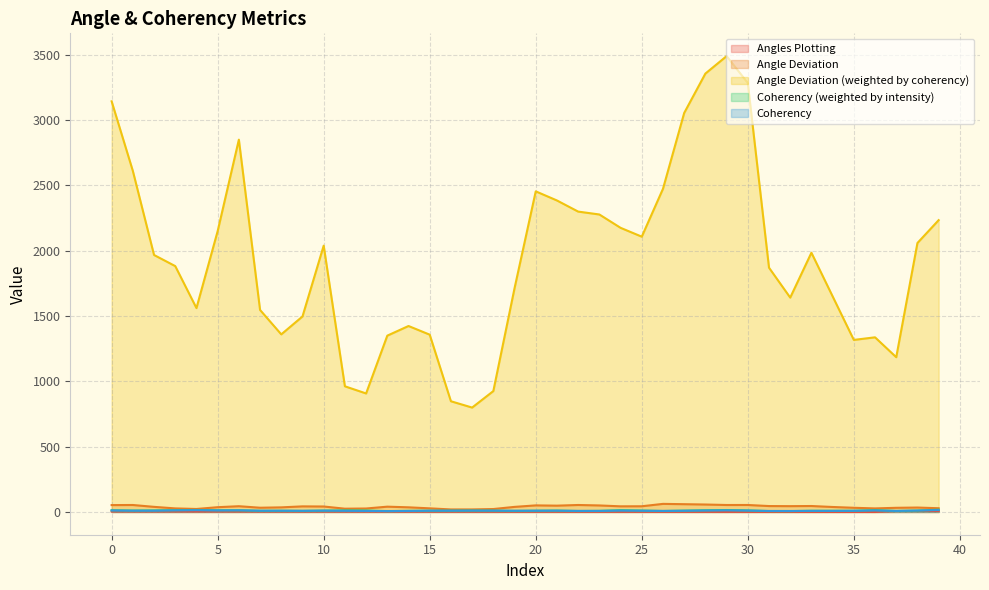

Does the chart have visible grid lines?

Yes